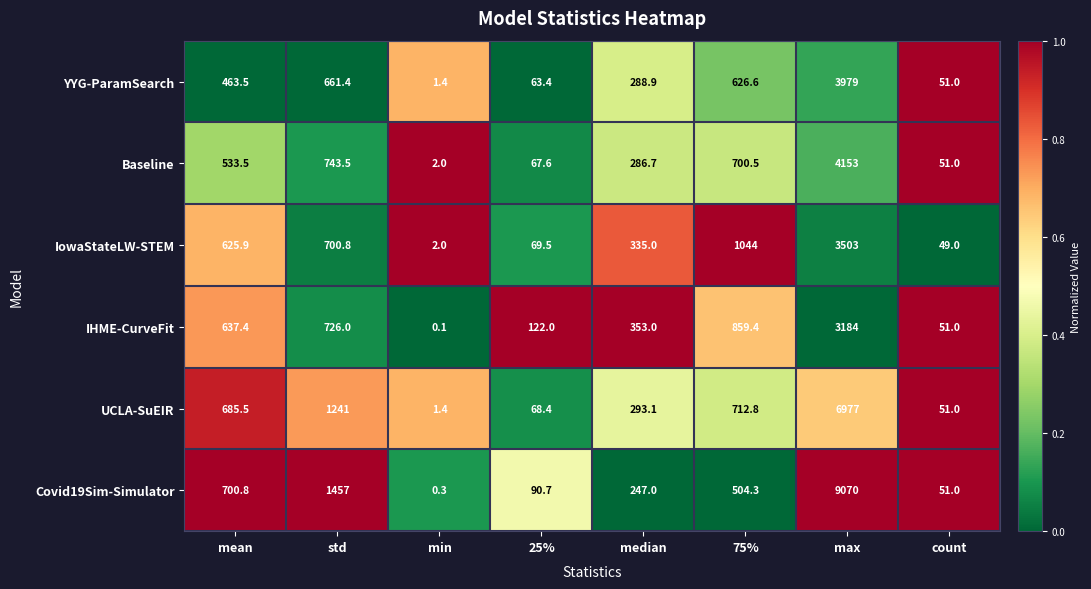

What is the total value across all series at median?

1803.7